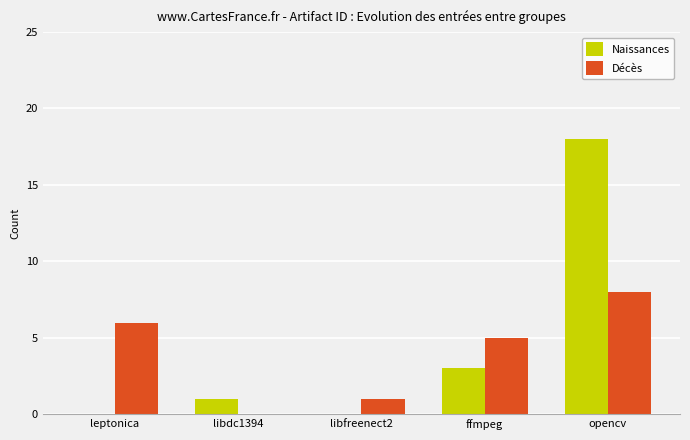

The value of Décès at opencv is 8. True or false?

True